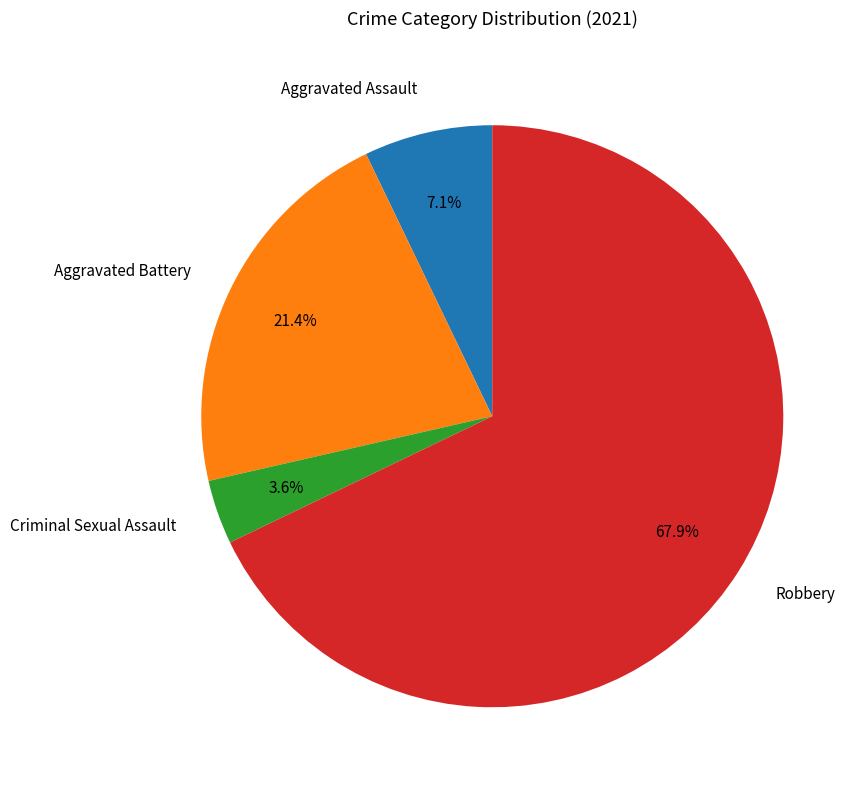

Does any single category account for the majority?

Yes